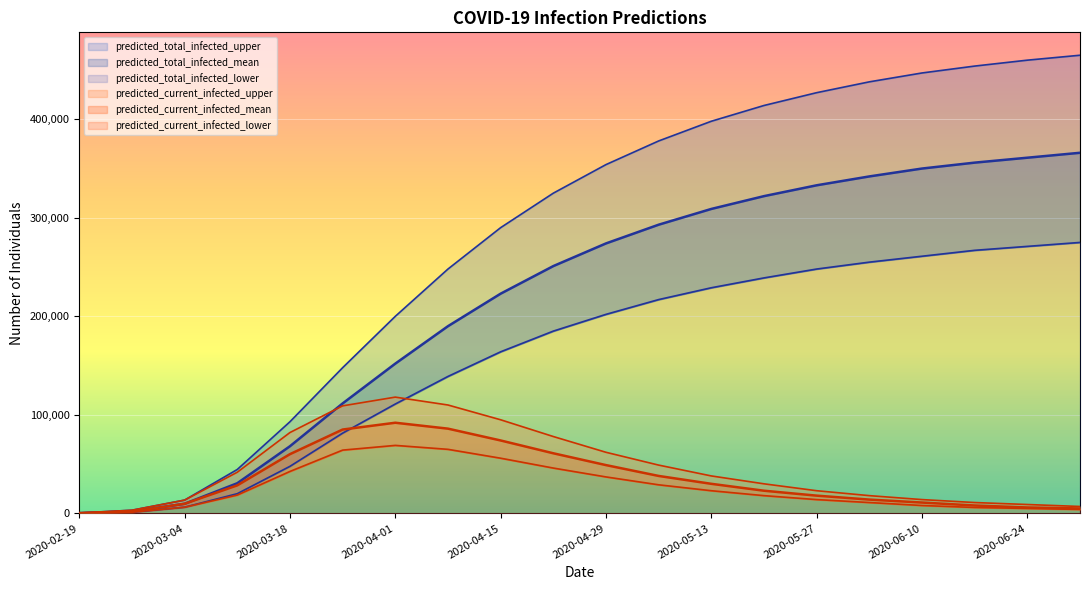

What value does the predicted_total_infected_upper series have at 2020-06-03, to the nearest 100?

438000